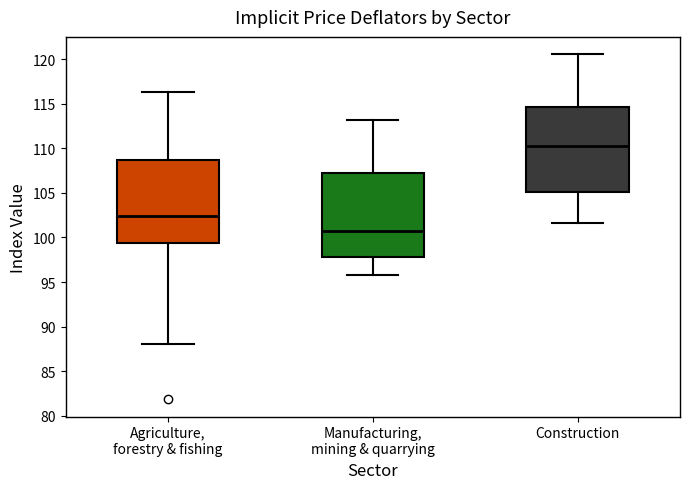

Reading left to right, read every box against the y-axis: the position of its median line, the range the box covers, and the ends of its whiskers. The values are not printed on the chart, so give them approximately, as read against the axis.

Agriculture, forestry & fishing: median 102.5, box 99.5 to 108.5, whiskers 88.0 to 116.5
Manufacturing, mining & quarrying: median 100.5, box 98.0 to 107.0, whiskers 95.5 to 113.0
Construction: median 110.5, box 105.0 to 114.5, whiskers 101.5 to 120.5